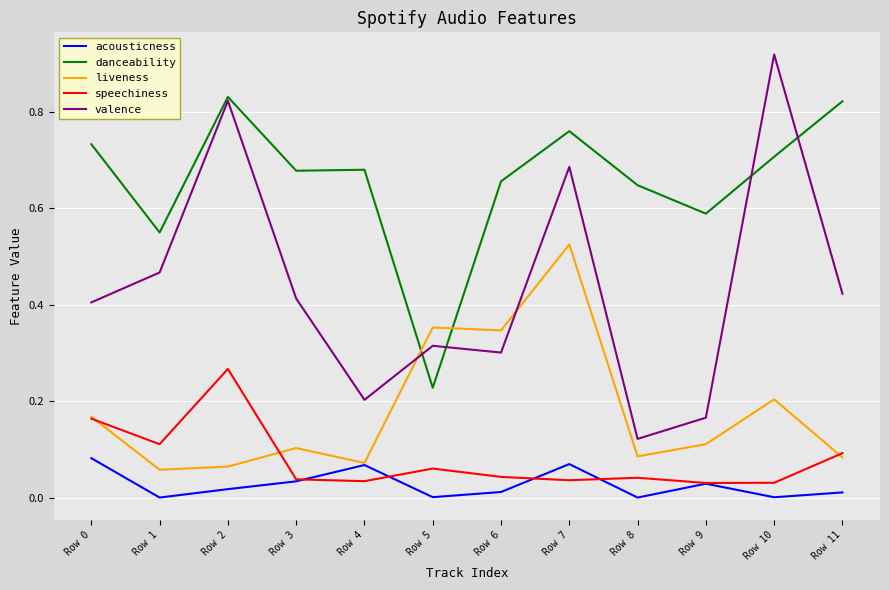

Which series has the widest spread of values?

valence